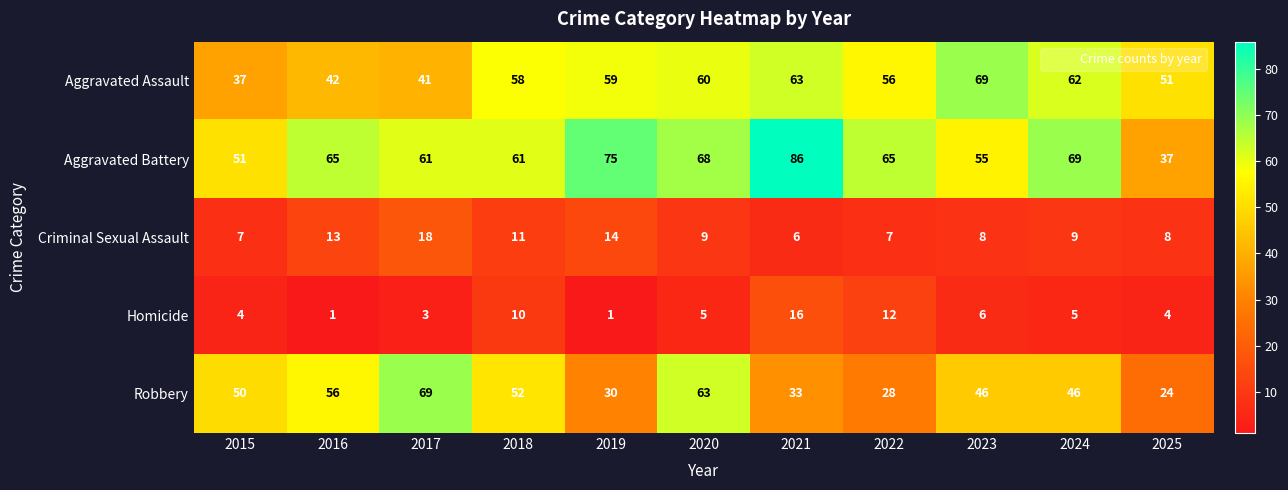

What is the sum of the Aggravated Assault values at 2022 and 2015?

93